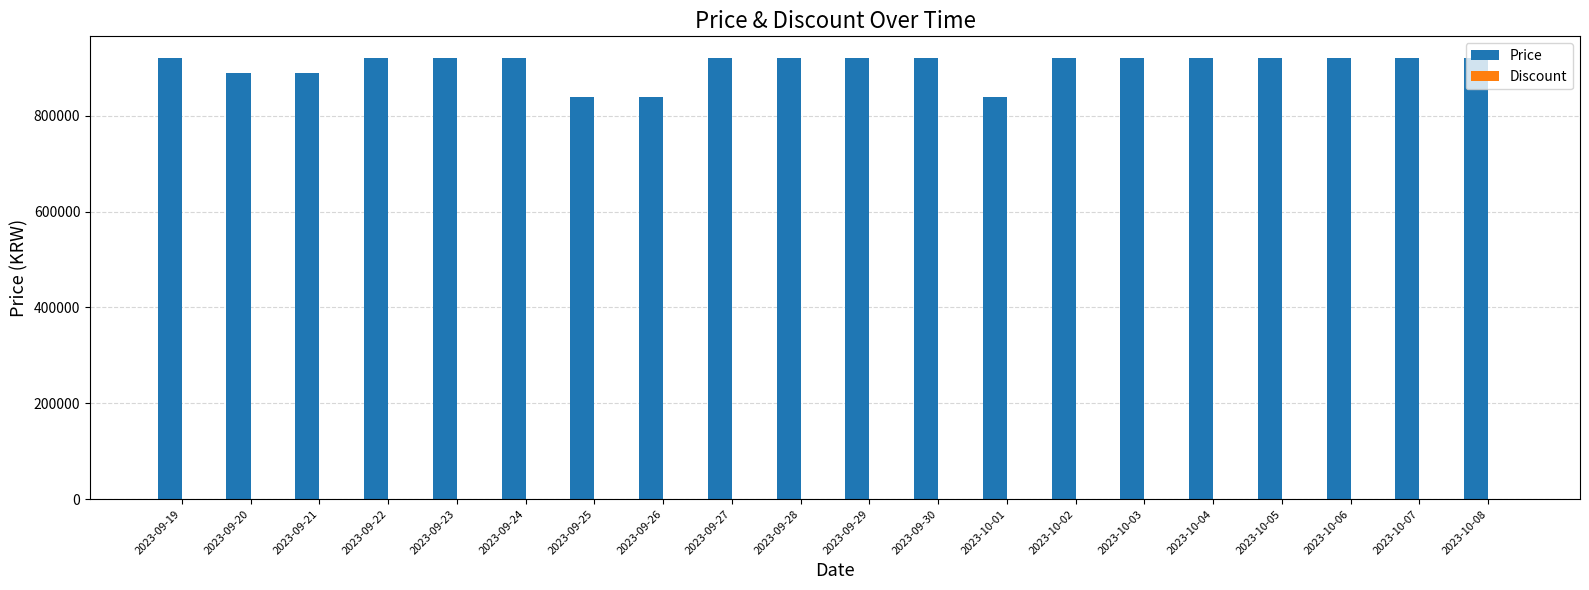

What is the maximum value shown in the chart?

920000